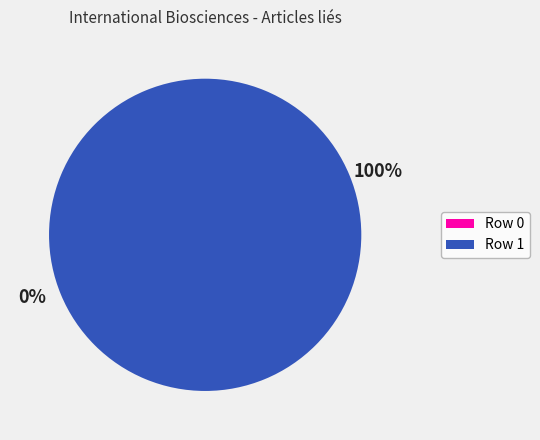

Does any single category account for the majority?

Yes